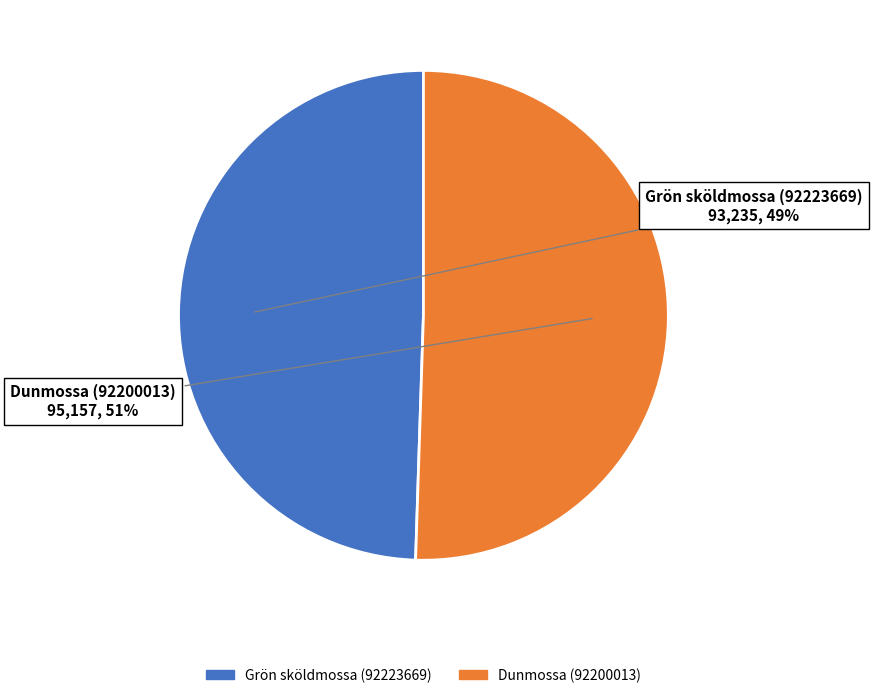

Count the number of slices in the pie.

2